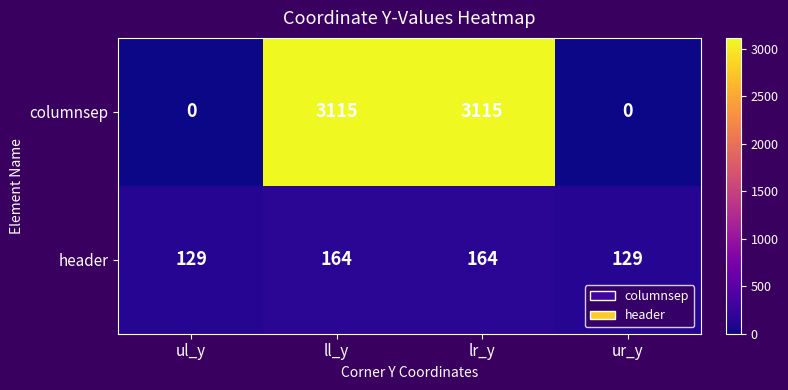

Reading left to right, list all the values displayed in this chart.

columnsep: 0	3115	3115	0
header: 129	164	164	129